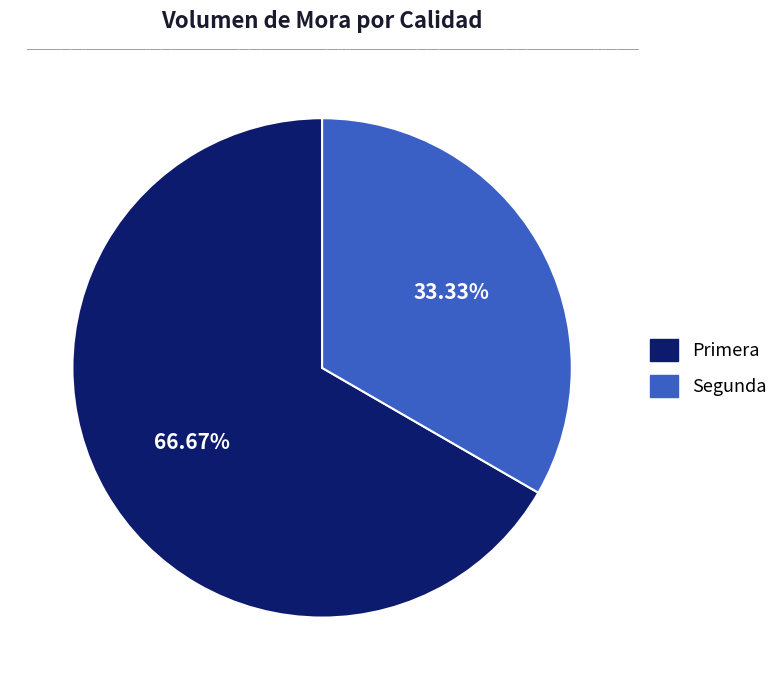

What is the ratio of the value at Primera to the value at Segunda?

2.0